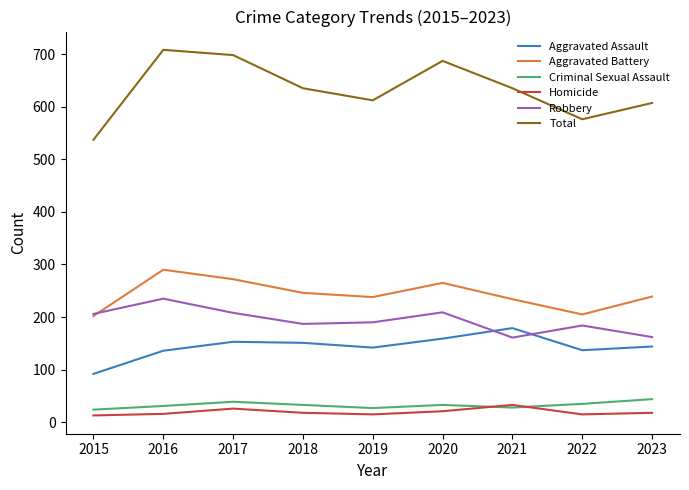

What is the difference between the second highest and minimum values in the Total series?

161